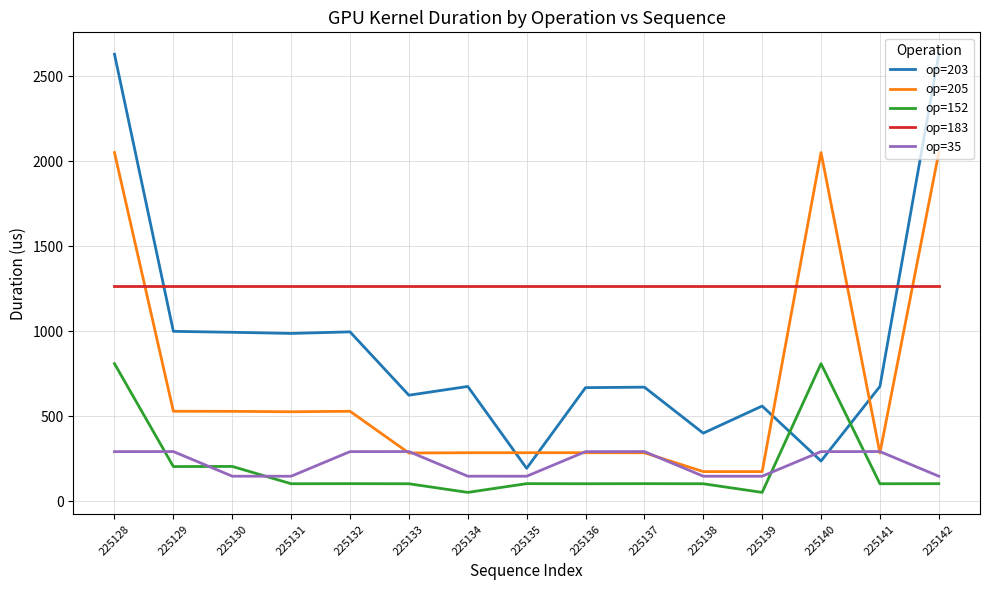

The value of op=203 at 225142 is 1204.5. True or false?

False